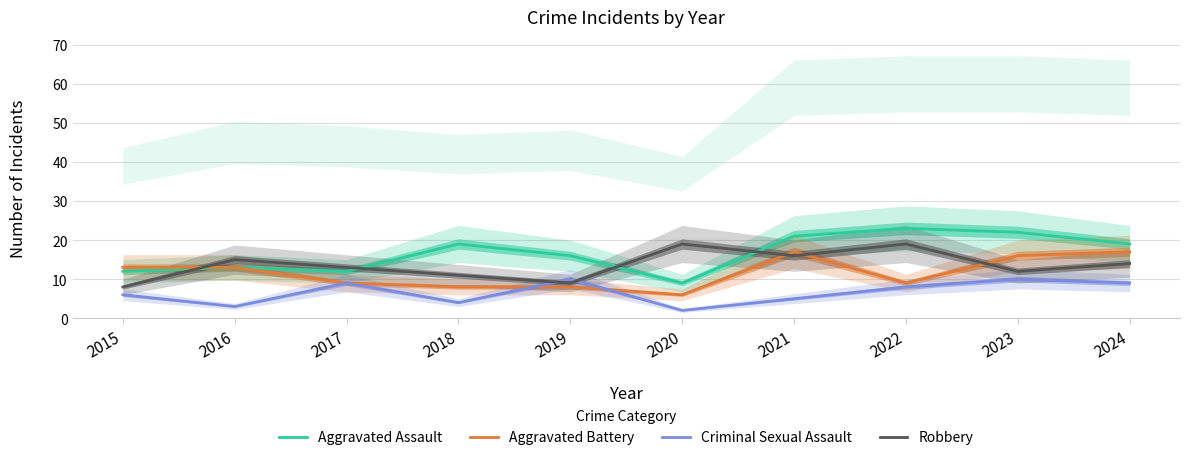

The Criminal Sexual Assault series shows 3 at 2016. True or false?

True